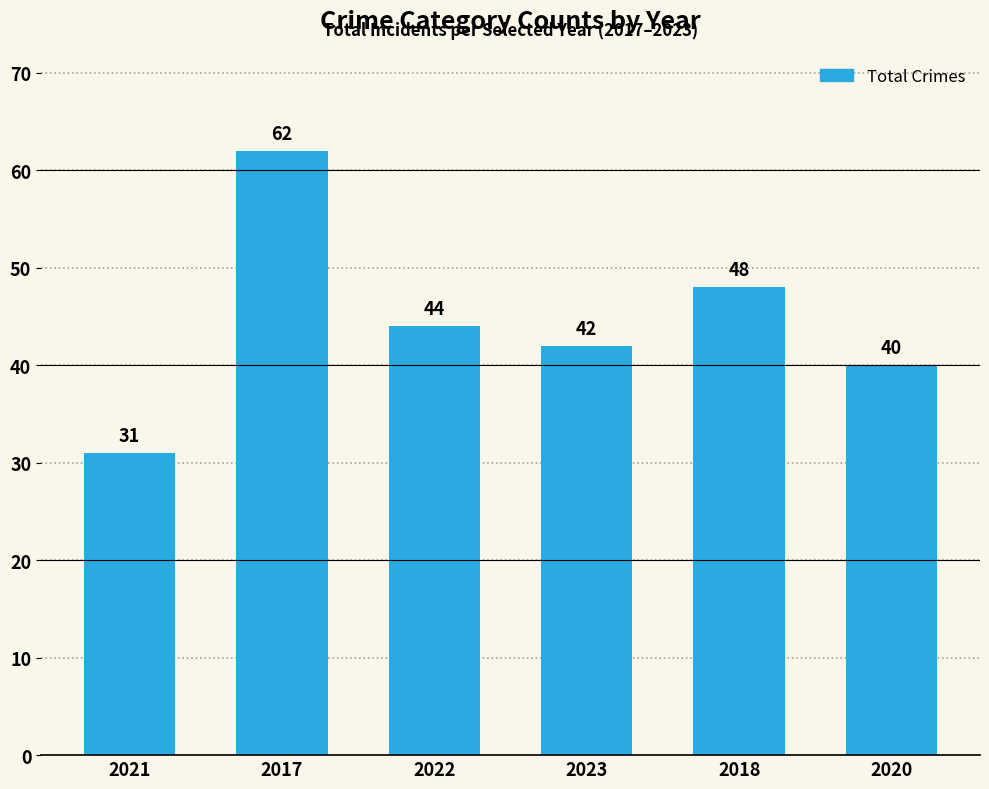

True or false: the data shows 60 at 2023.

False